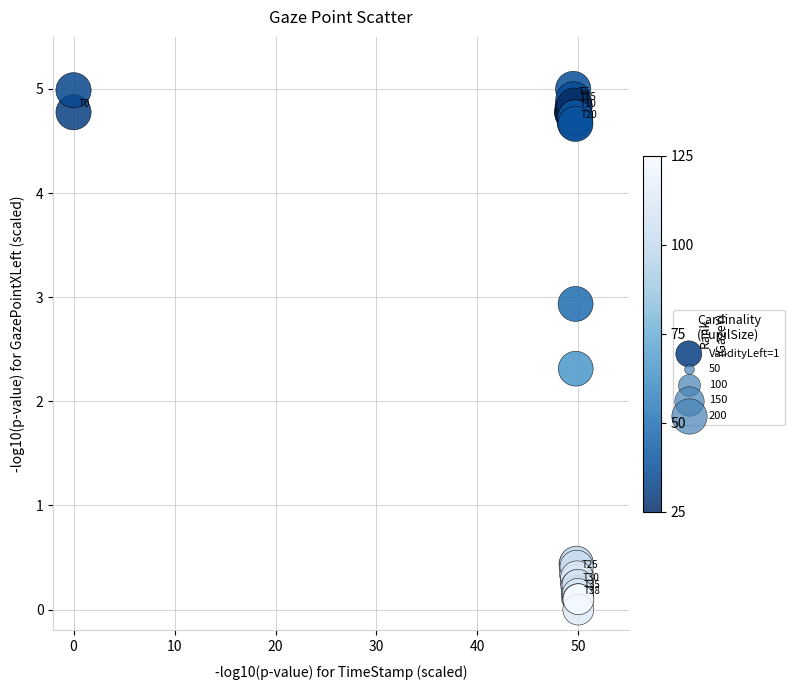

What Y value in the scatter plot is closest to 2?

2.3